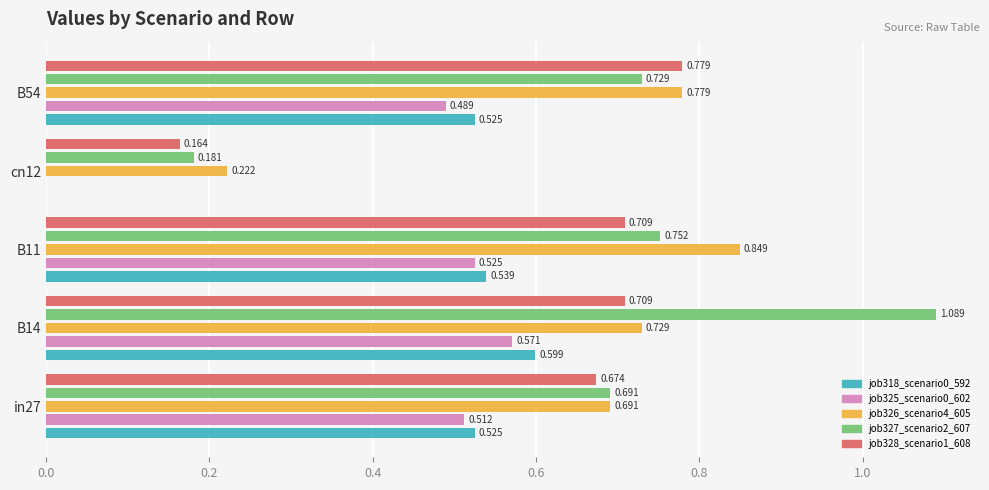

How many data points does each series have?

5